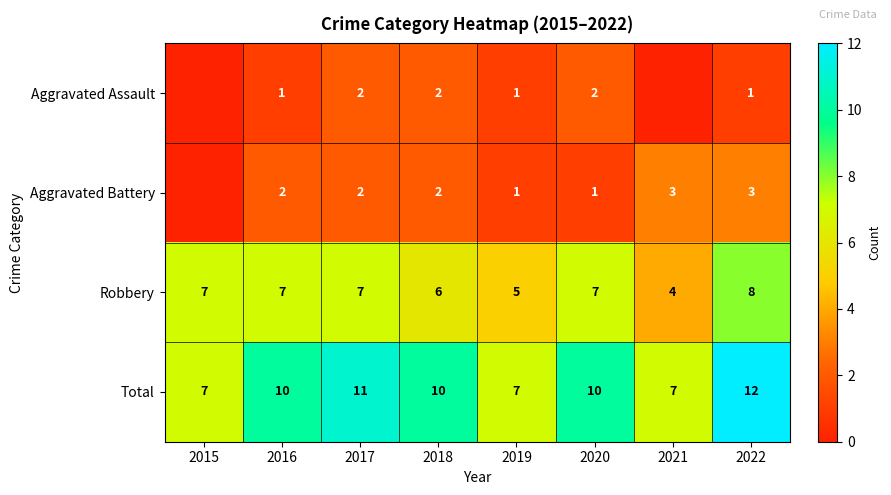

What is the approximate value of Robbery at 2019?

5